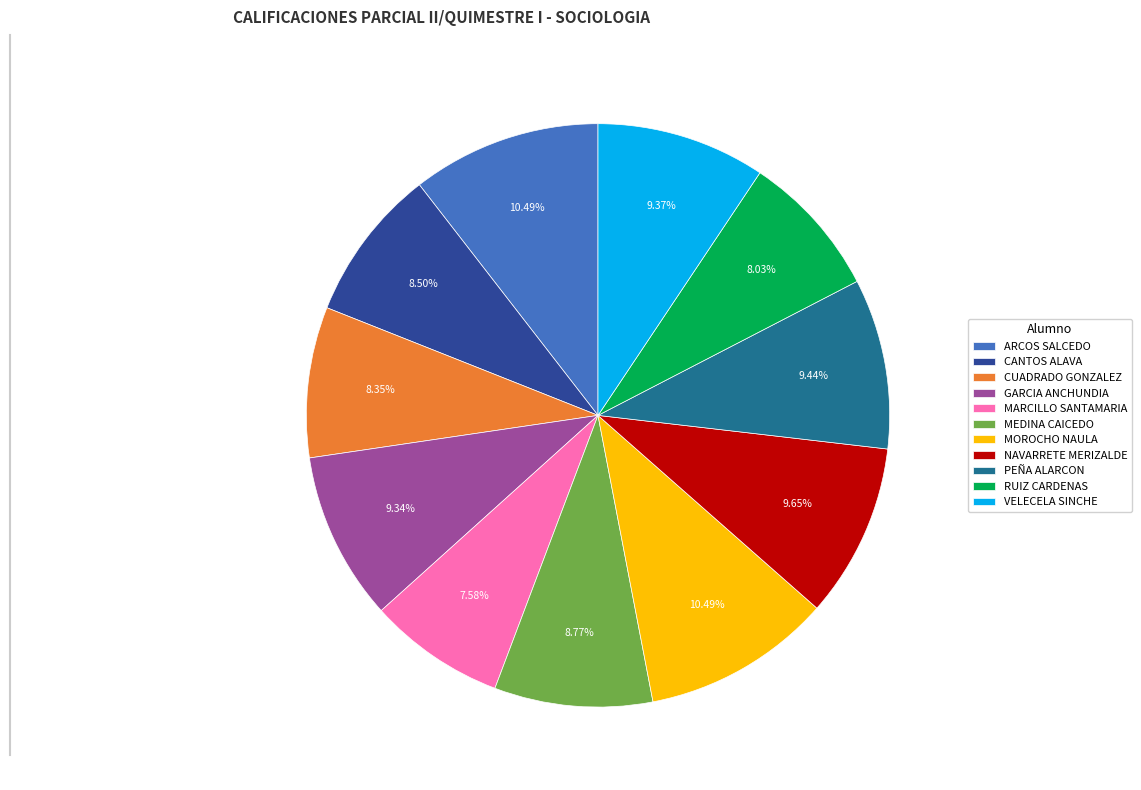

Count the number of slices in the pie.

11